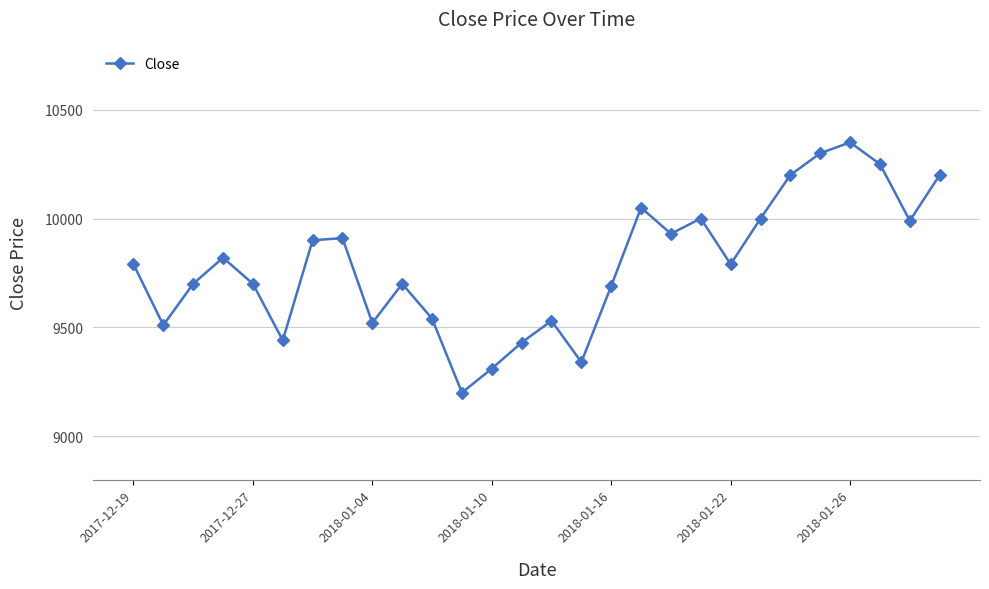

What is the average value?

9789